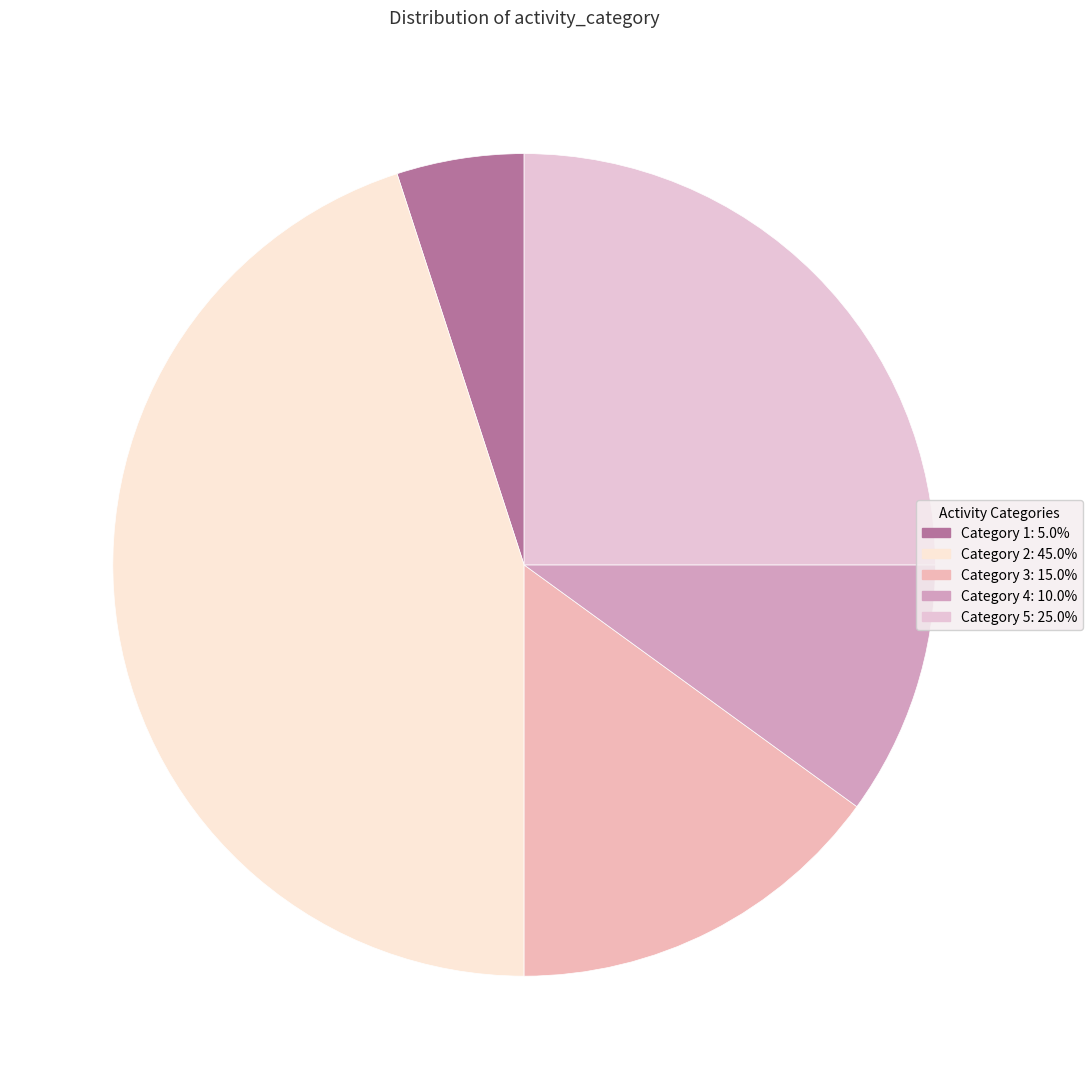

Count the number of slices in the pie.

5